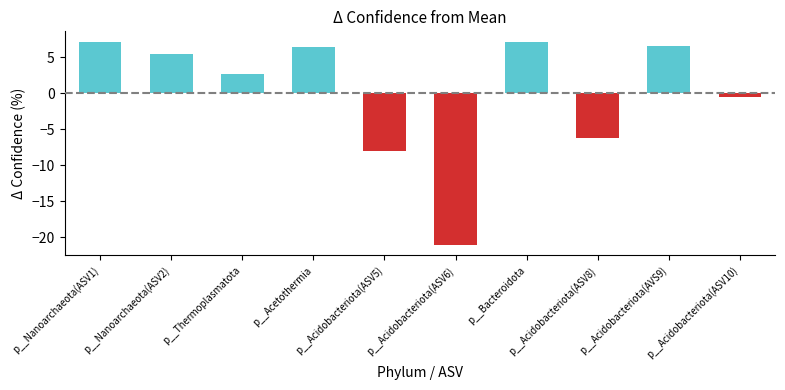

What is the greatest value displayed?

7.2